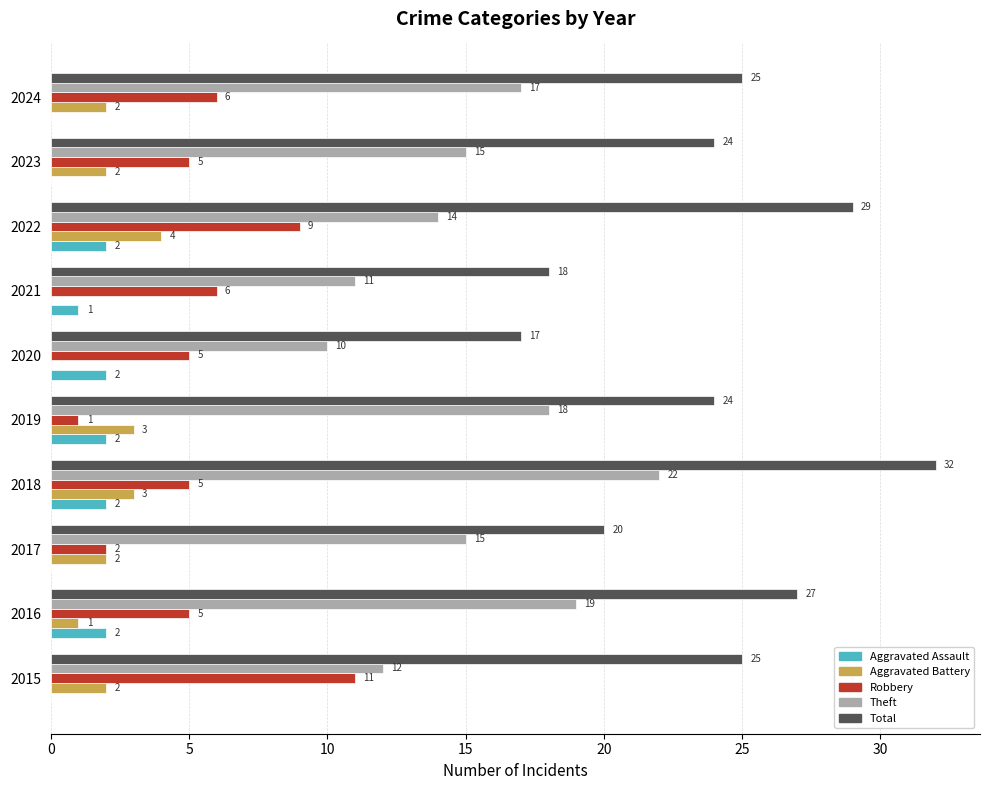

How many series are shown in this chart?

5